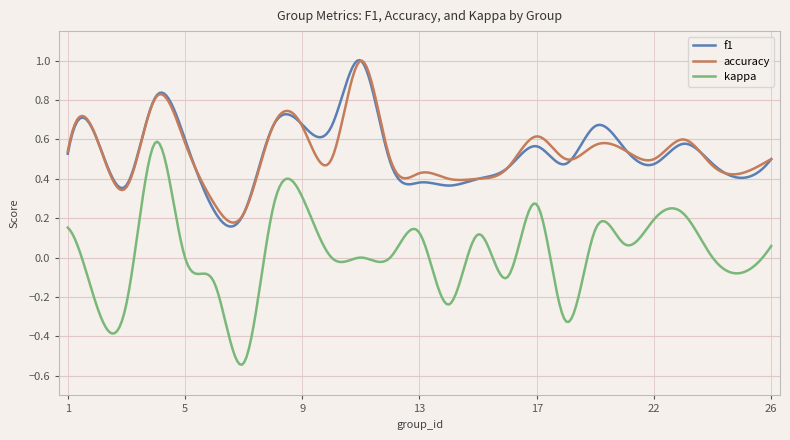

Is this an area chart (filled region under the line)?

No